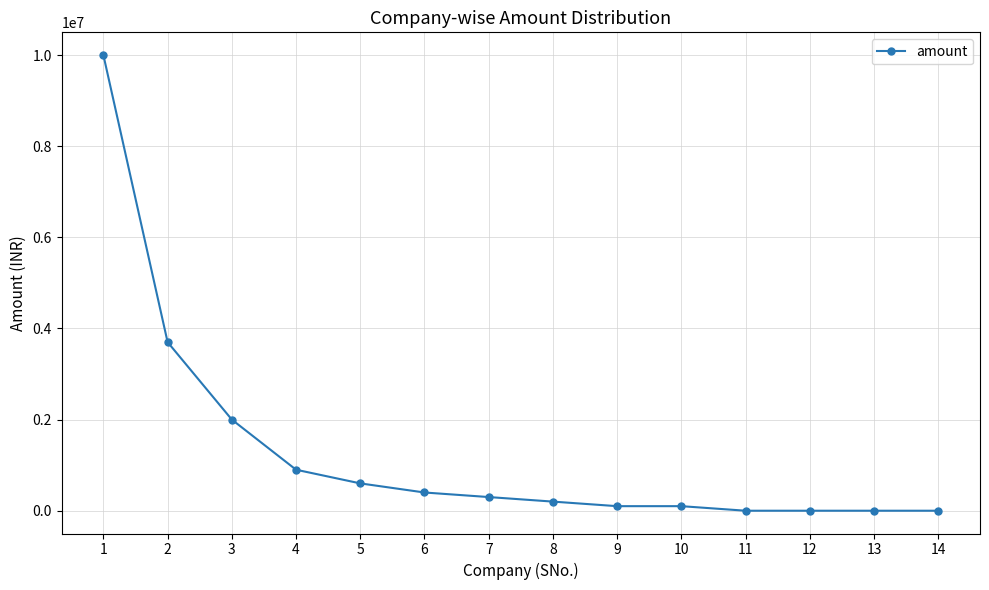

Reading left to right, extract all data points from this chart.

1=10000000	2=3700000	3=2000000	4=900000	5=600000	6=400000	7=300000	8=200000	9=100000	10=100000	11=0	12=0	13=0	14=0